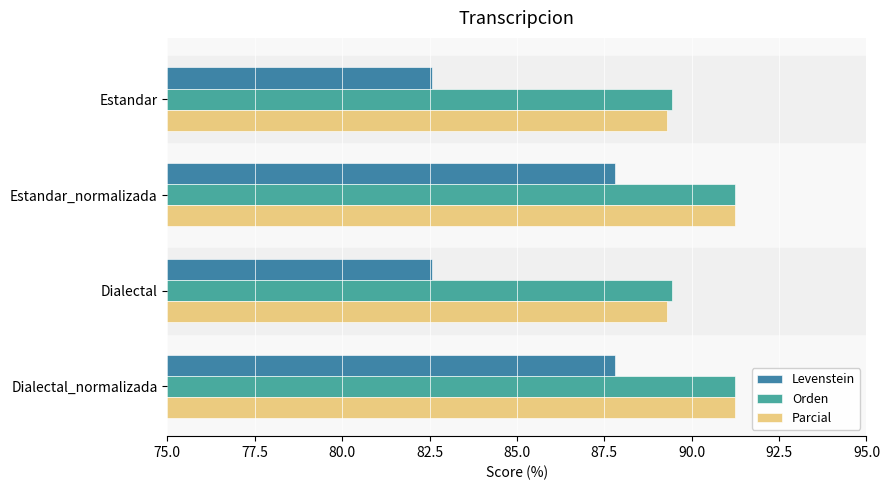

Which series has the widest spread of values?

Levenstein